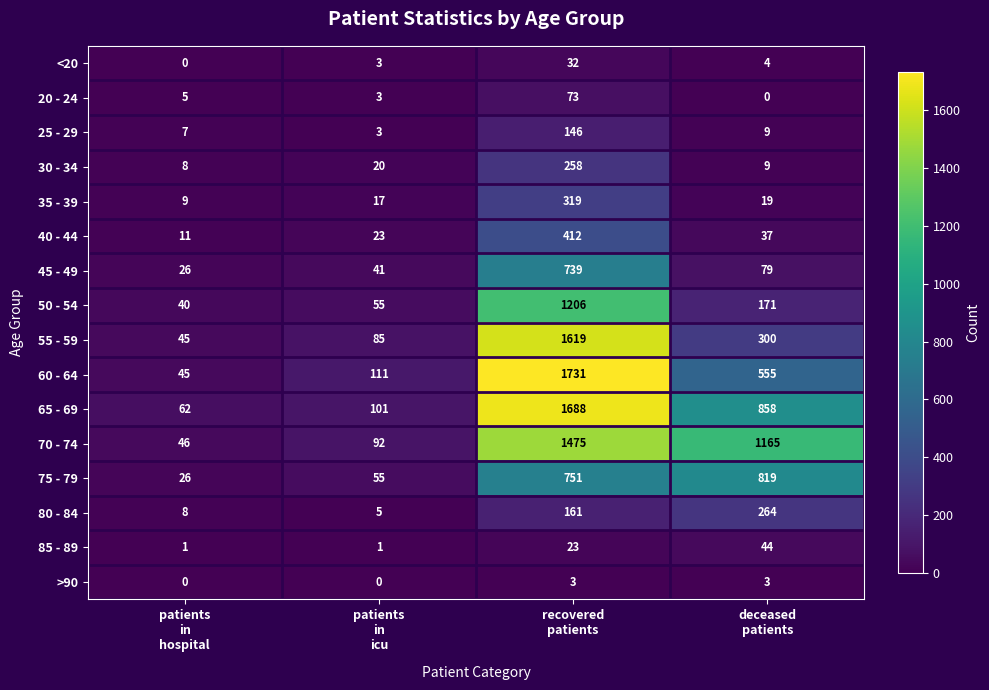

List the series in order of their peak value, lowest first.

>90, <20, 85 - 89, 20 - 24, 25 - 29, 30 - 34, 80 - 84, 35 - 39, 40 - 44, 45 - 49, 75 - 79, 50 - 54, 70 - 74, 55 - 59, 65 - 69, 60 - 64